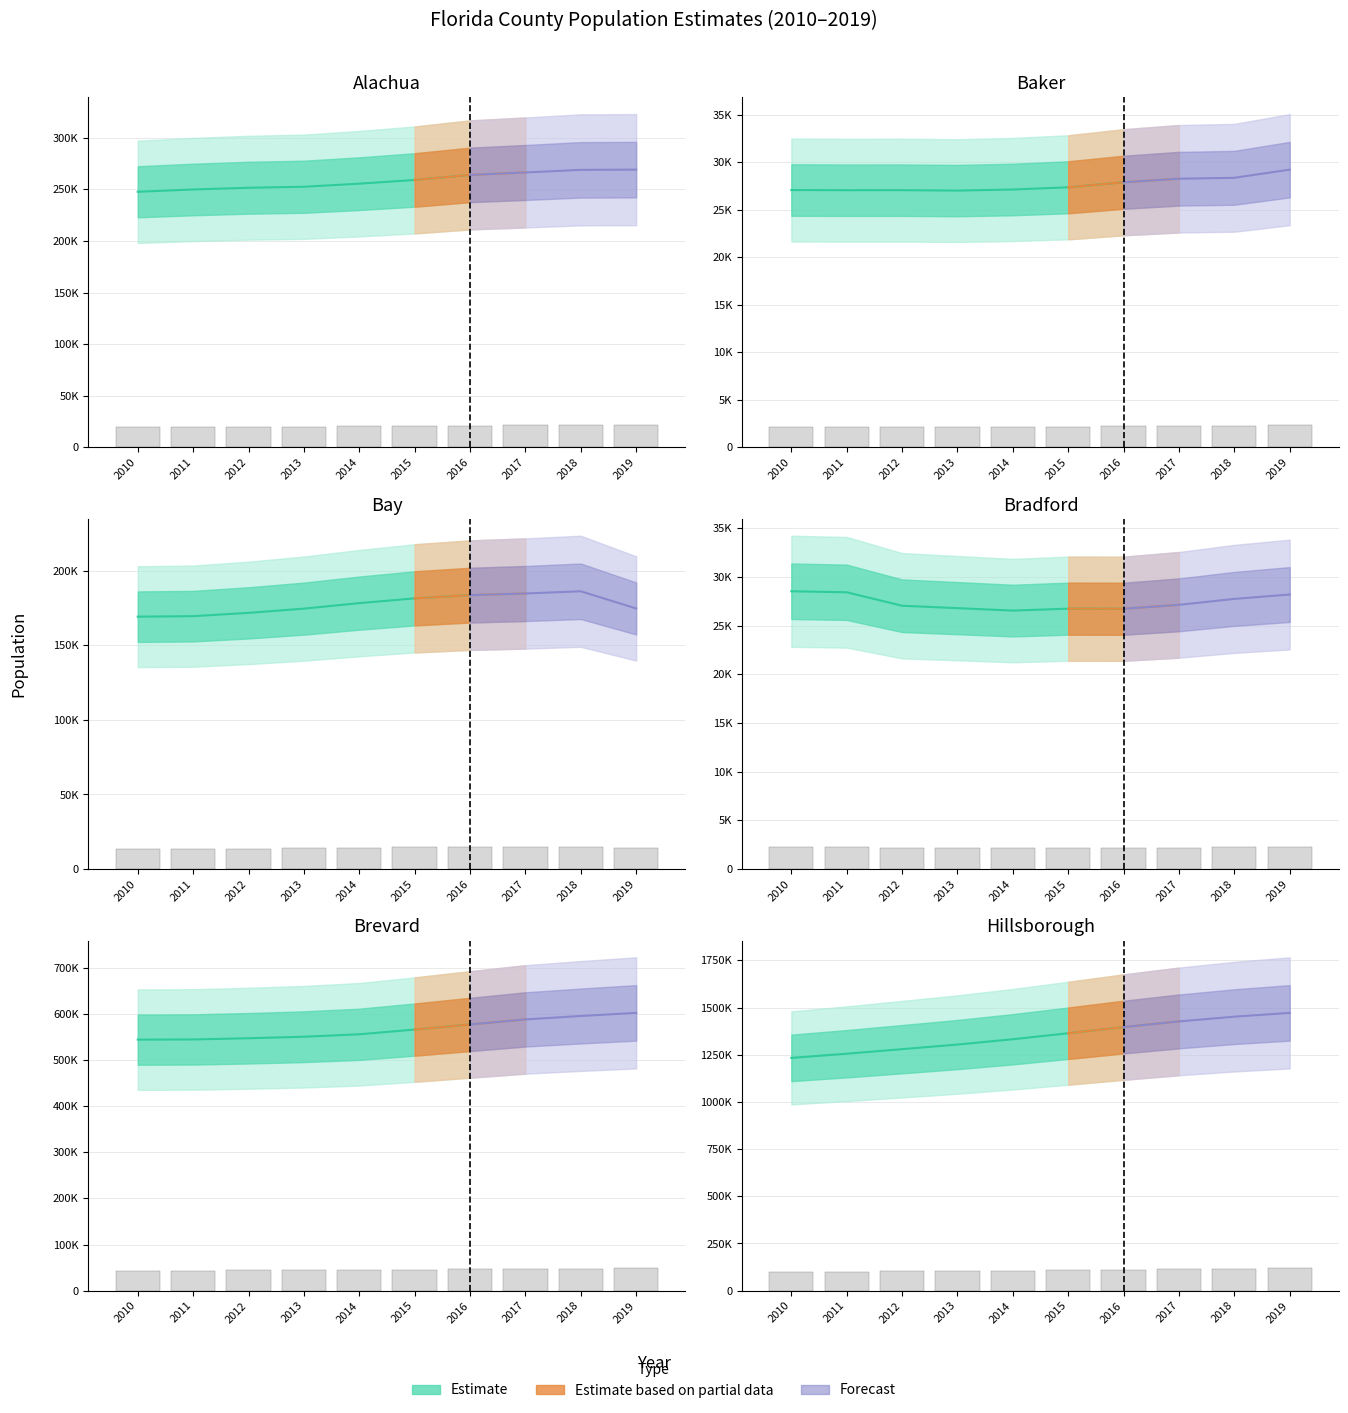

How many values in the Bay series are below 14263?

5